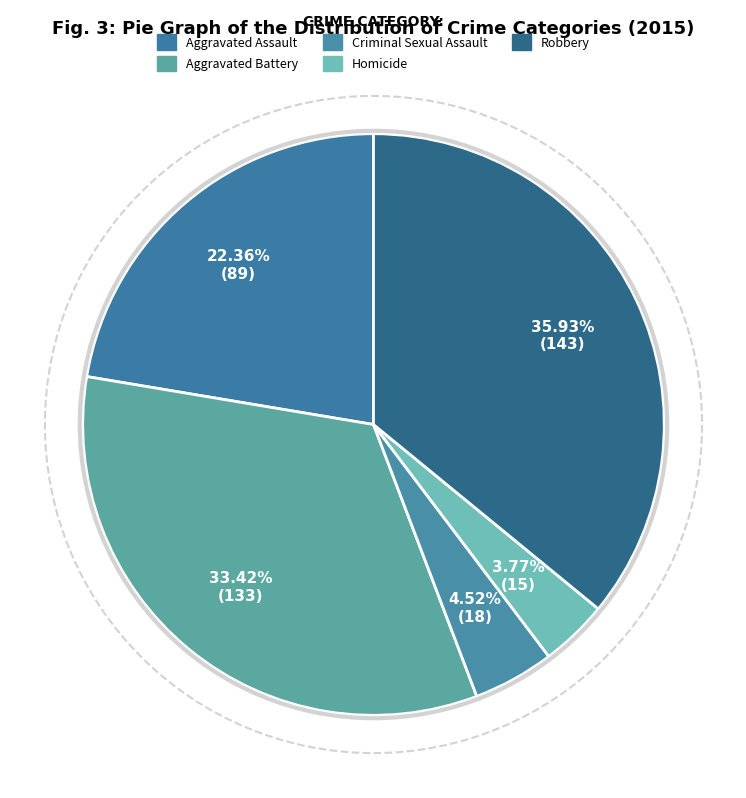

What percentage do Criminal Sexual Assault and Aggravated Battery together represent?

37.9%